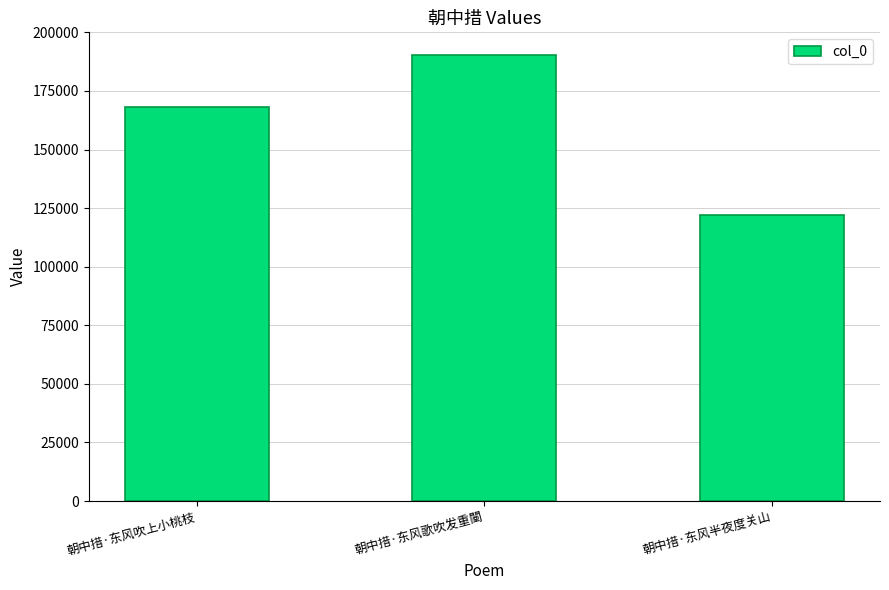

What is the label of the 2nd bar from the left?

朝中措·东风歌吹发重闉